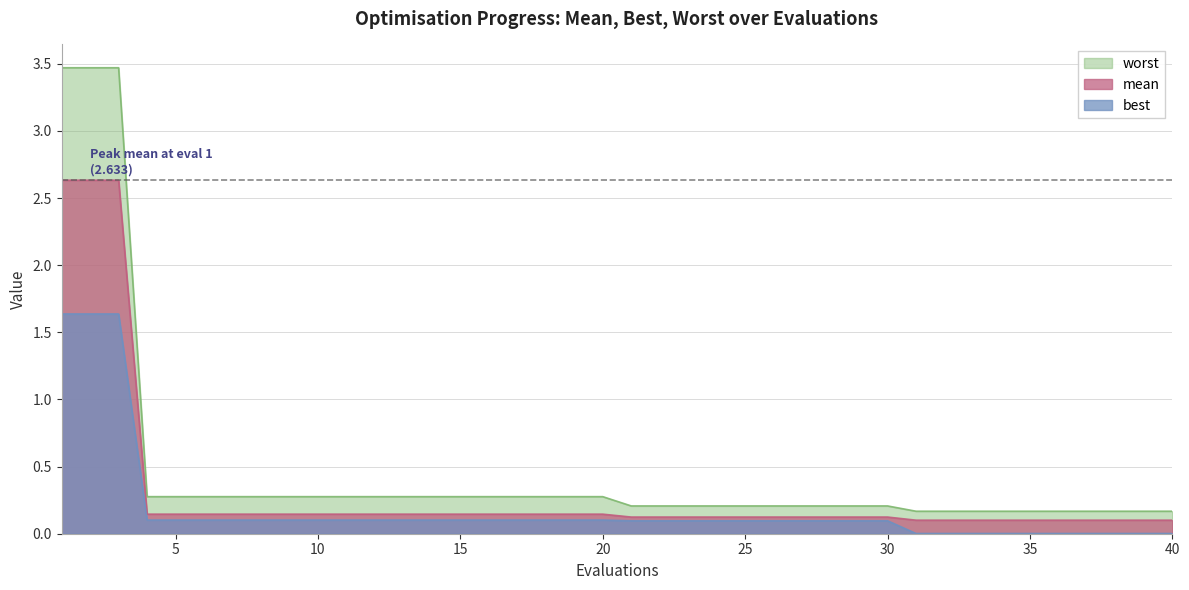

Reading left to right, what are all the values shown in this chart?

mean: 1=2.6	2=2.6	3=2.6	4=0.1	5=0.1	6=0.1	7=0.1	8=0.1	9=0.1	10=0.1	11=0.1	12=0.1	13=0.1	14=0.1	15=0.1	16=0.1	17=0.1	18=0.1	19=0.1	20=0.1	21=0.1	22=0.1	23=0.1	24=0.1	25=0.1	26=0.1	27=0.1	28=0.1	29=0.1	30=0.1	31=0.1	32=0.1	33=0.1	34=0.1	35=0.1	36=0.1	37=0.1	38=0.1	39=0.1	40=0.1
best: 1=1.6	2=1.6	3=1.6	4=0.1	5=0.1	6=0.1	7=0.1	8=0.1	9=0.1	10=0.1	11=0.1	12=0.1	13=0.1	14=0.1	15=0.1	16=0.1	17=0.1	18=0.1	19=0.1	20=0.1	21=0.1	22=0.1	23=0.1	24=0.1	25=0.1	26=0.1	27=0.1	28=0.1	29=0.1	30=0.1	31=0.0	32=0.0	33=0.0	34=0.0	35=0.0	36=0.0	37=0.0	38=0.0	39=0.0	40=0.0
worst: 1=3.5	2=3.5	3=3.5	4=0.3	5=0.3	6=0.3	7=0.3	8=0.3	9=0.3	10=0.3	11=0.3	12=0.3	13=0.3	14=0.3	15=0.3	16=0.3	17=0.3	18=0.3	19=0.3	20=0.3	21=0.2	22=0.2	23=0.2	24=0.2	25=0.2	26=0.2	27=0.2	28=0.2	29=0.2	30=0.2	31=0.2	32=0.2	33=0.2	34=0.2	35=0.2	36=0.2	37=0.2	38=0.2	39=0.2	40=0.2